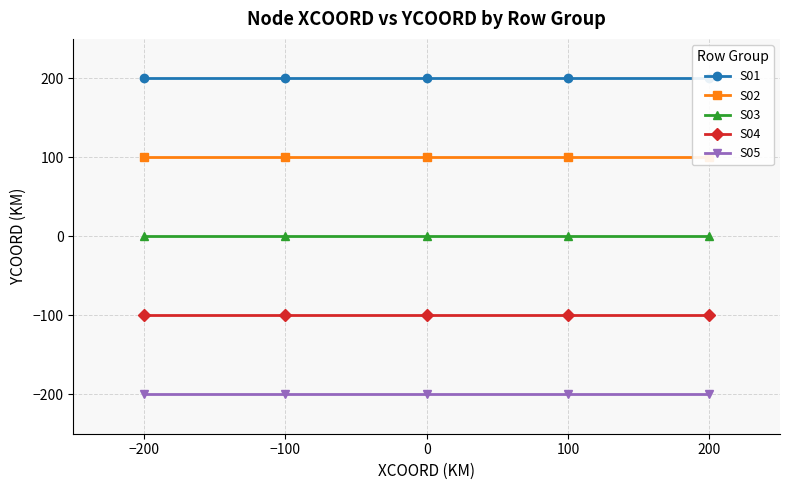

True or false: S03 has more than 0 interior local peaks.

False